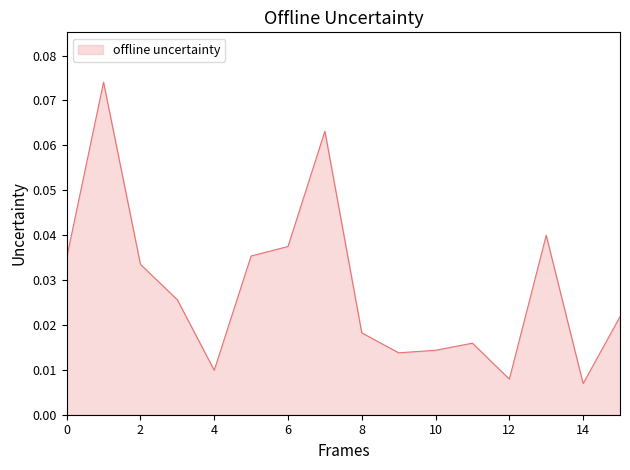

Does the chart display data point markers on the line(s)?

No